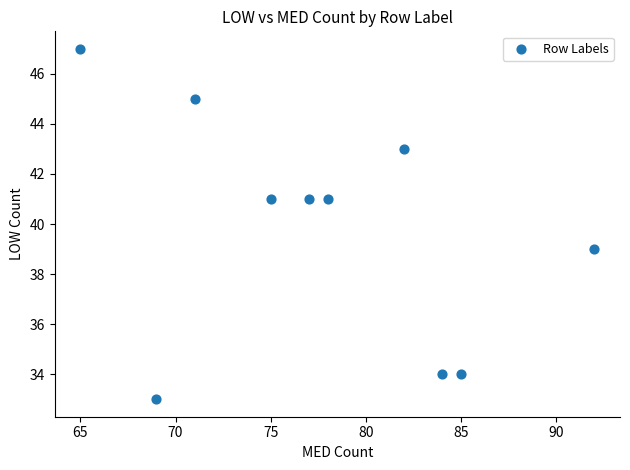

What is the range of X values (max minus min)?

27